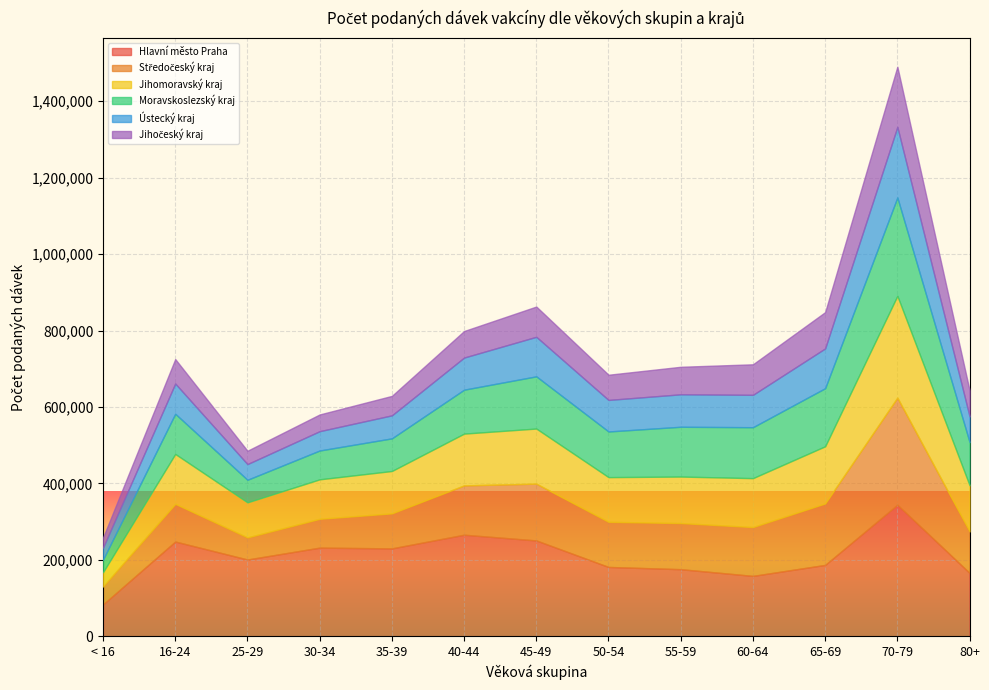

At < 16, list the series in order from smallest to largest.

Jihočeský kraj, Ústecký kraj, Moravskoslezský kraj, Jihomoravský kraj, Středočeský kraj, Hlavní město Praha